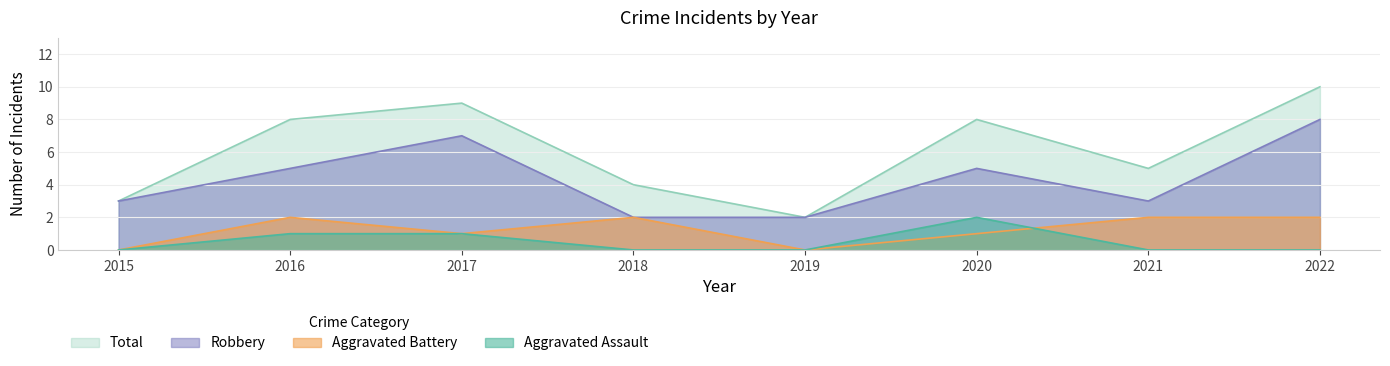

True or false: Aggravated Battery and Robbery intersect in this chart.

False